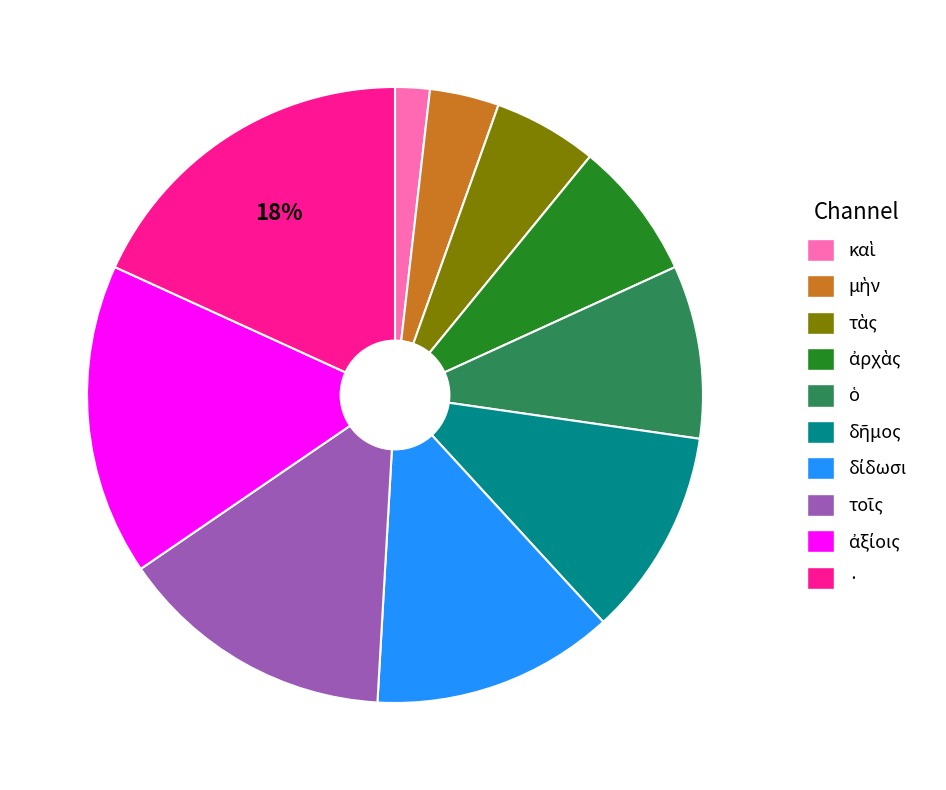

To the nearest percent, what is the difference between the largest and smallest slice percentages?

16%